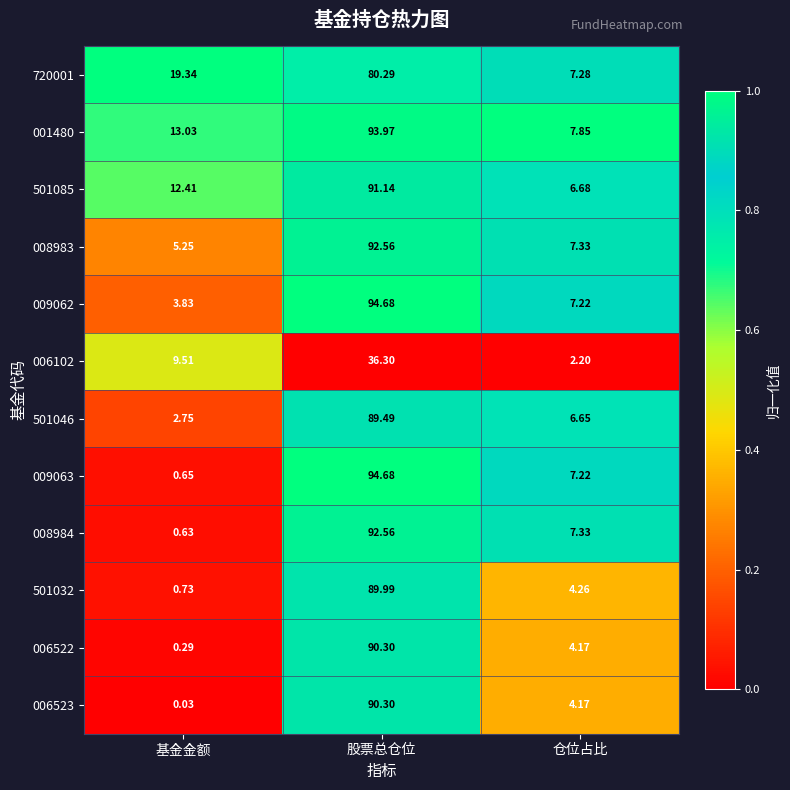

At which category is the sum across all series the highest?

股票总仓位